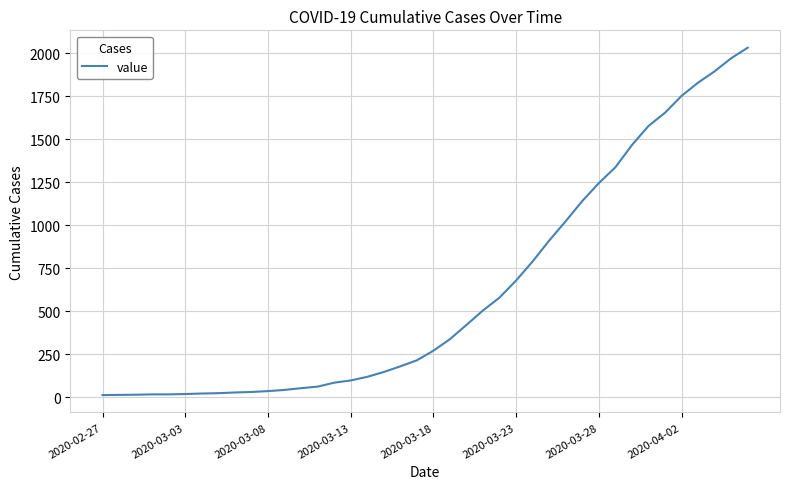

What is the smallest value displayed?

13